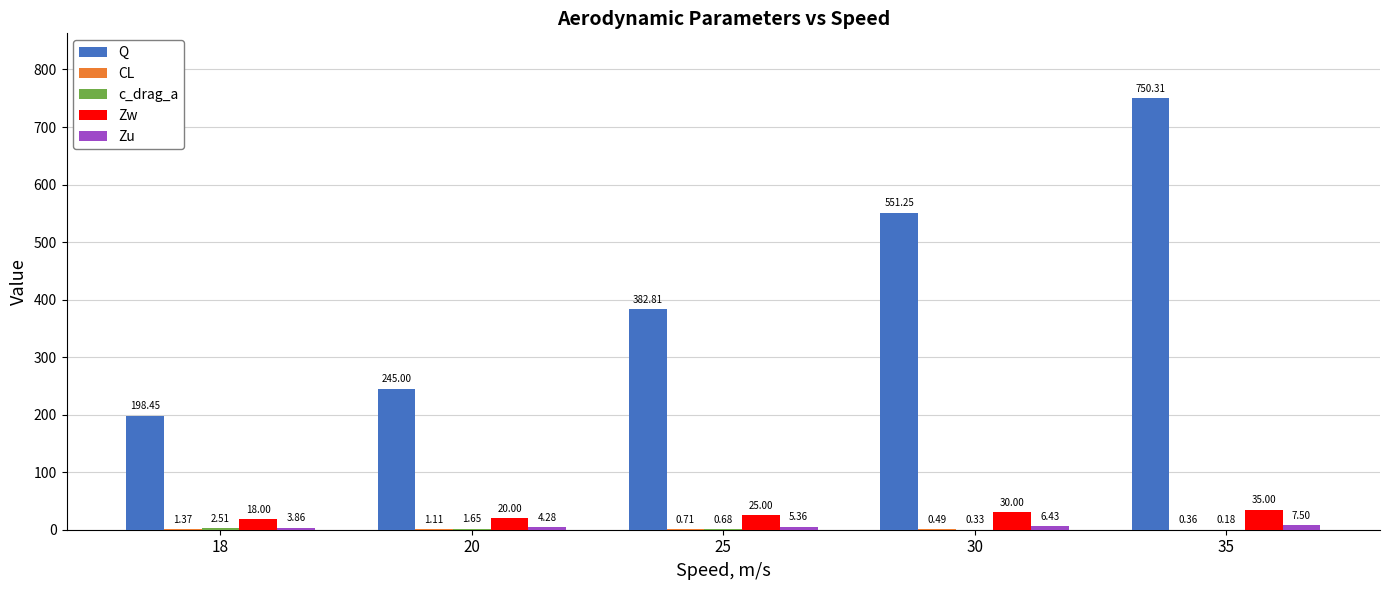

Which series has the largest range (max minus min)?

Q